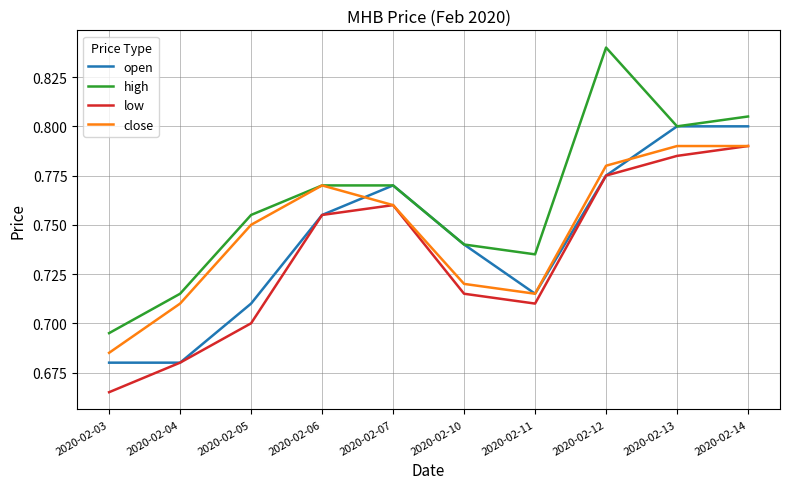

Which category has the highest value across all series?

2020-02-12